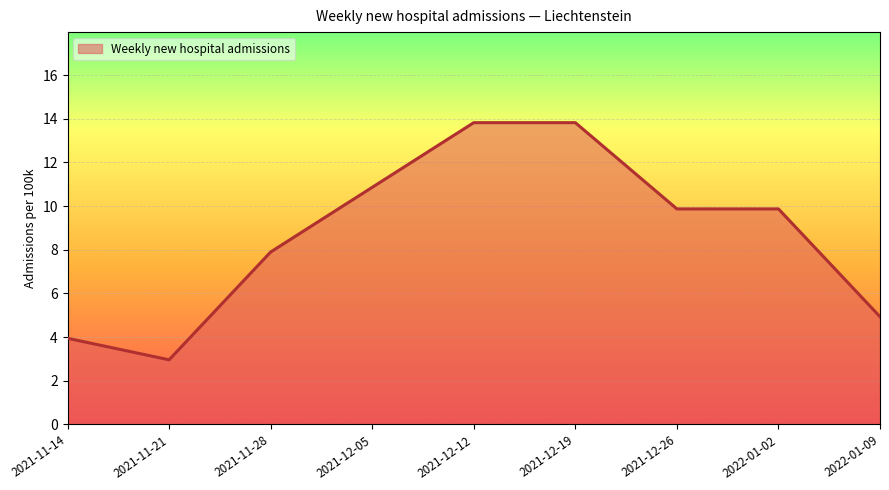

Where does the data first go above 9?

2021-12-05